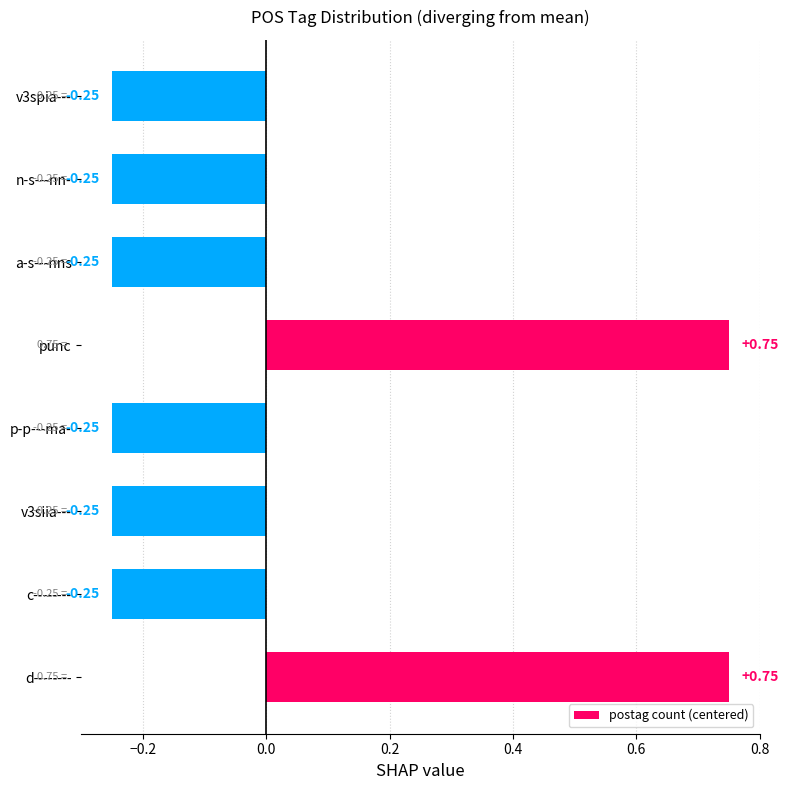

What is the change in value from d-------- to p-p---ma-?

-1.0